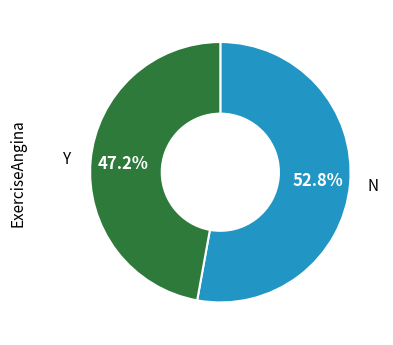

Count the number of slices in the pie.

2